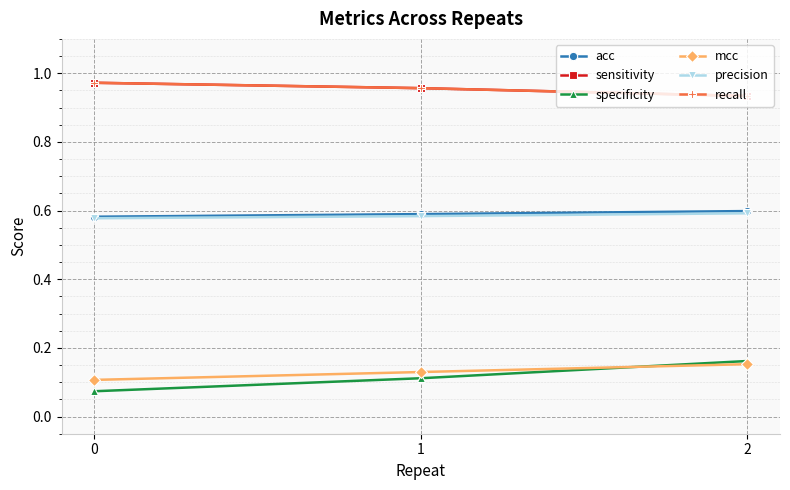

At how many categories does at least one series exceed 0?

3